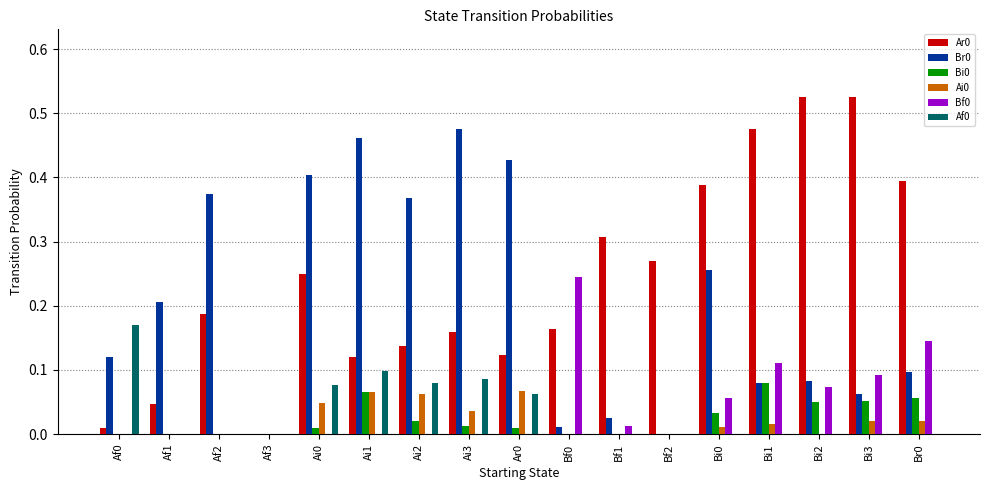

The value of Bi0 at Bi0 is 0.1. True or false?

False